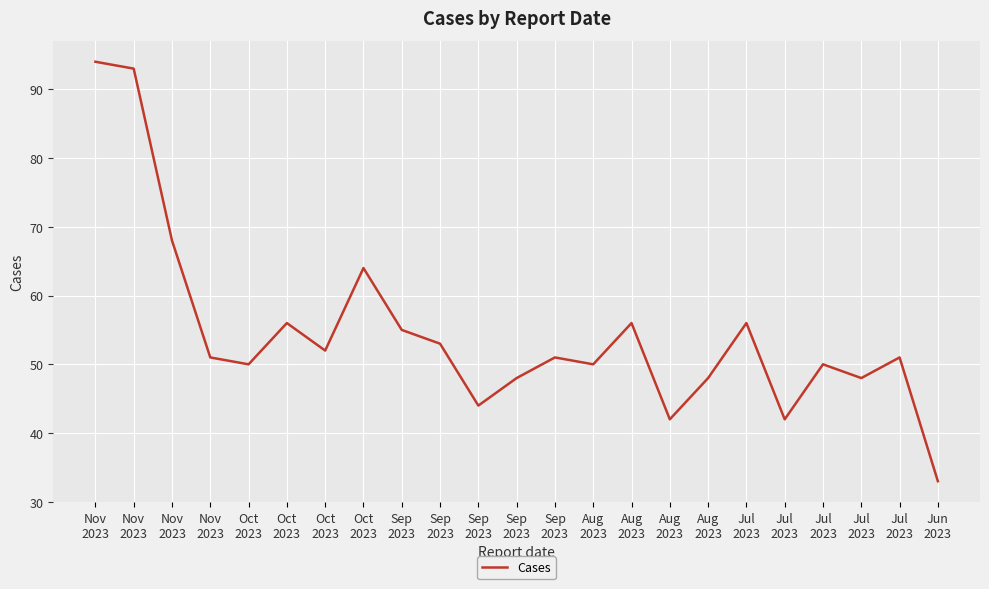

At which category does the chart reach its peak across all series?

Nov
2023